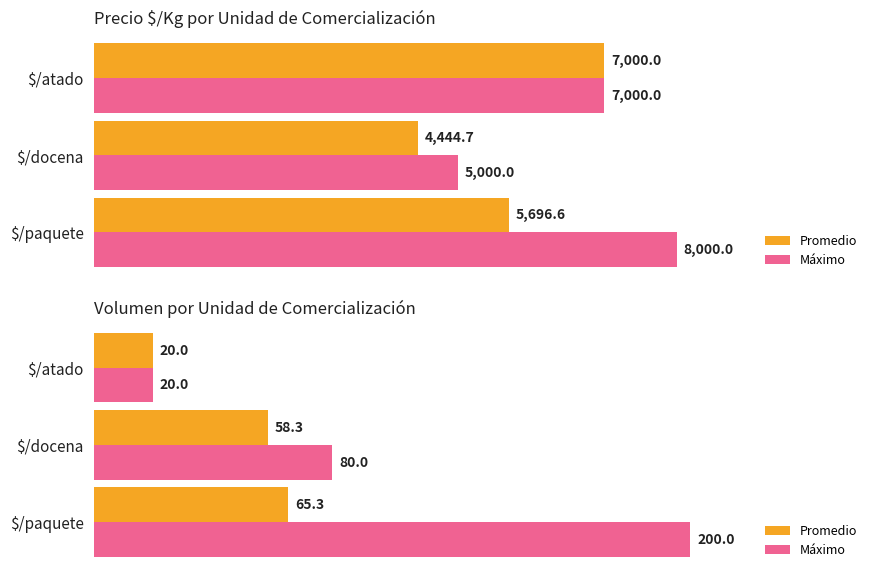

Does the chart contain stacked bars?

No